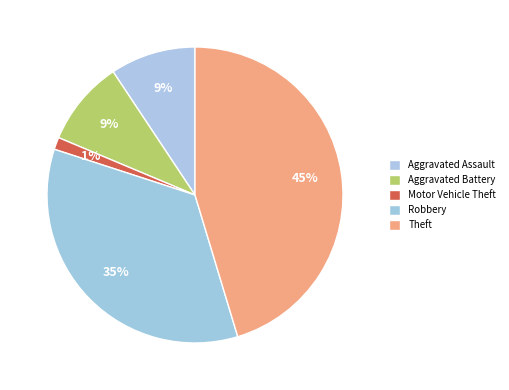

Count the number of slices in the pie.

5